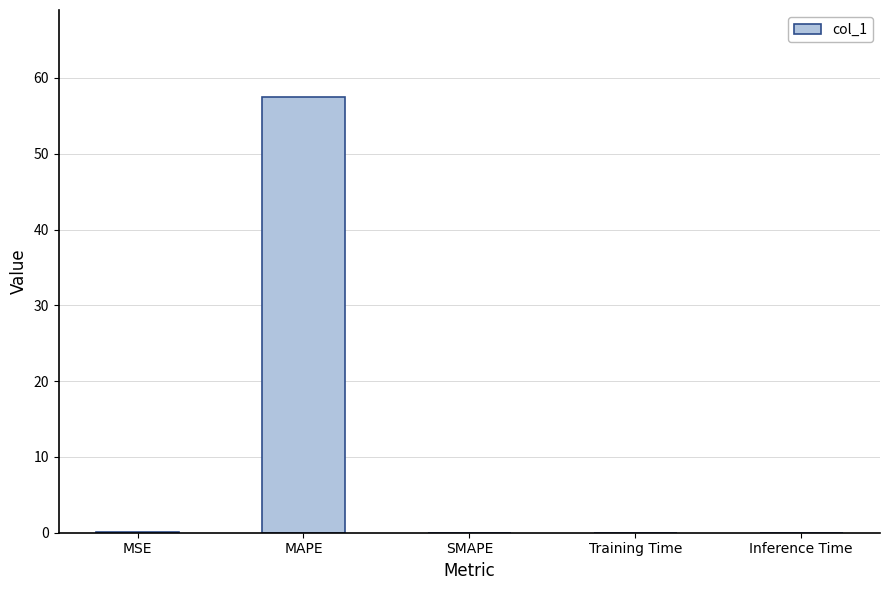

How many series are shown in this chart?

1